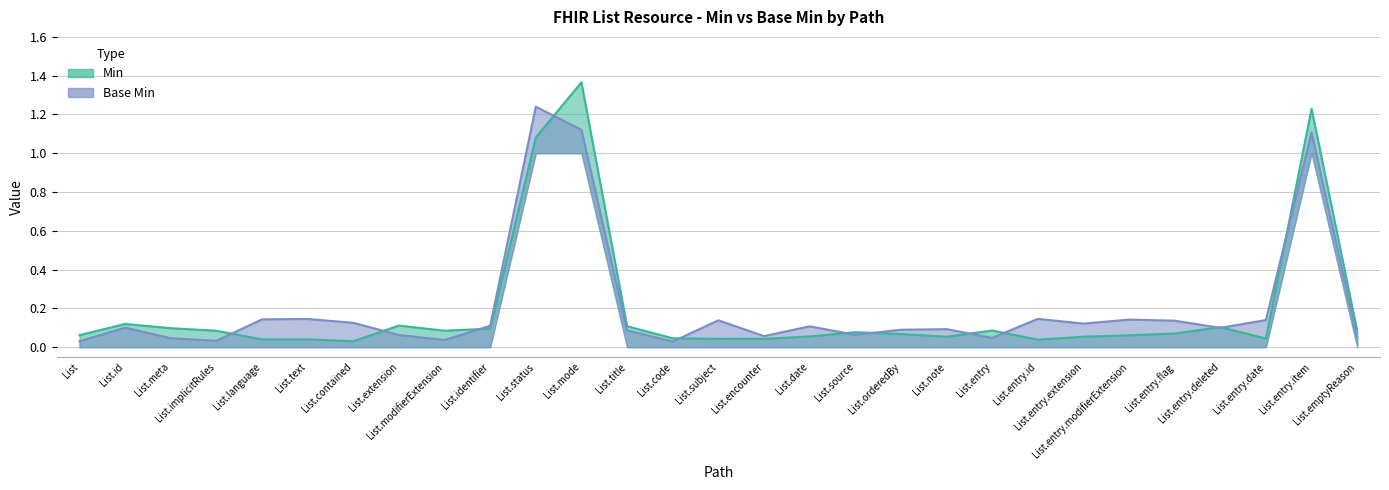

Which series has the largest total across all categories?

Base Min